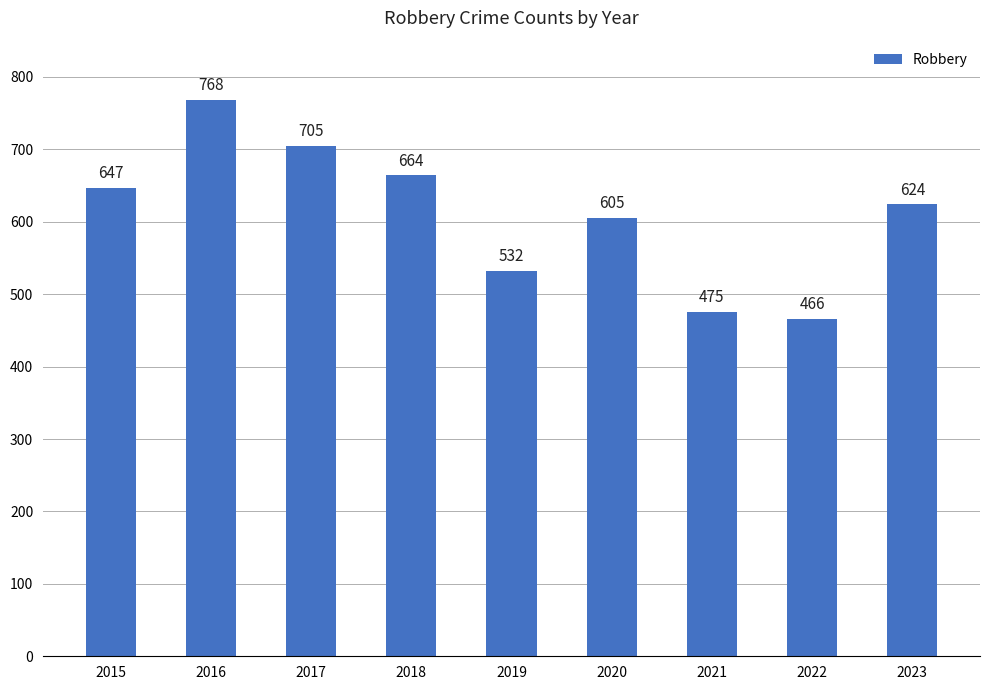

What is the maximum value shown in the chart?

768